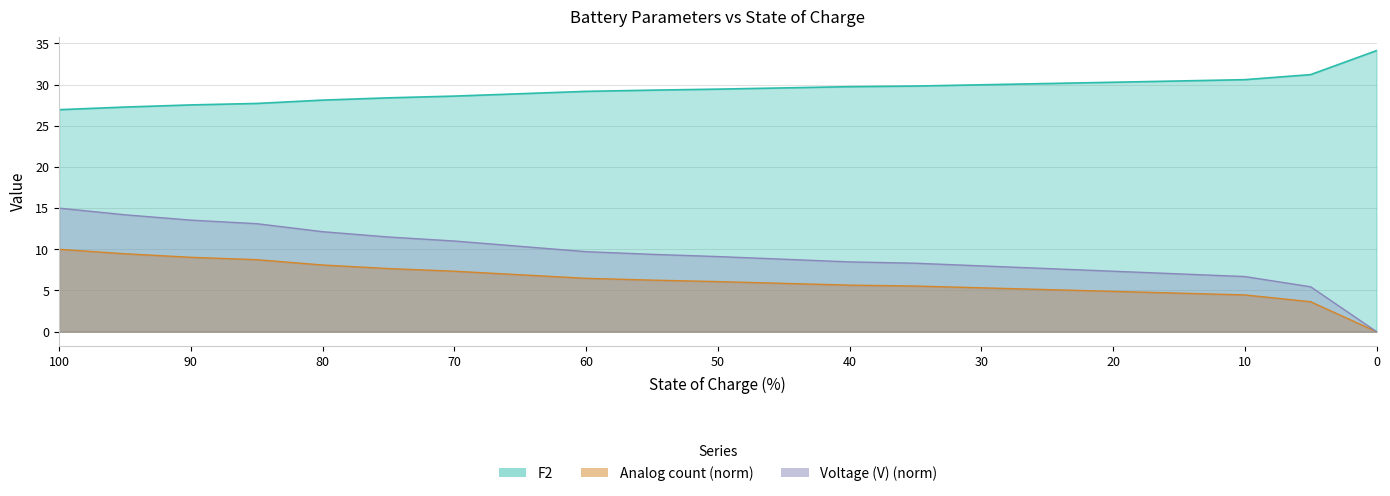

Which category has the highest value in the Analog count series?

100